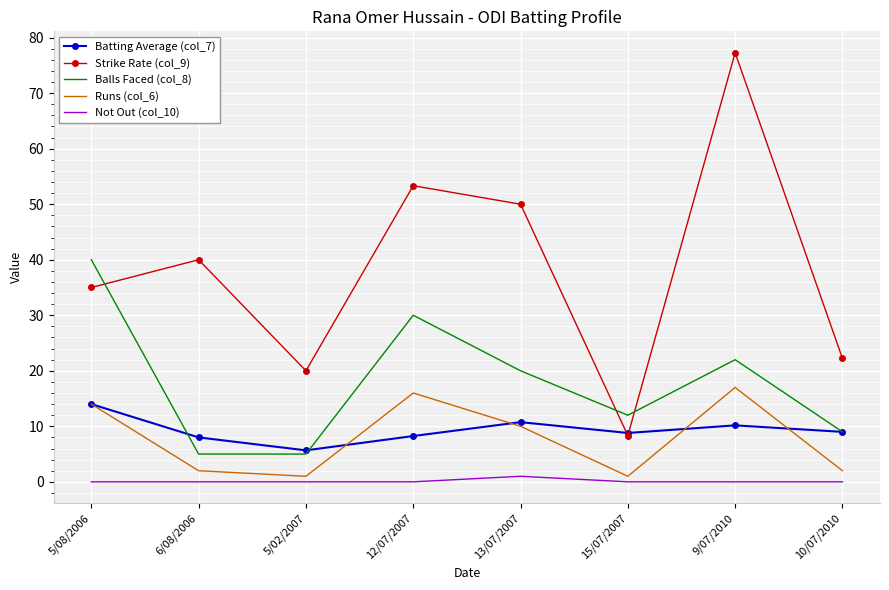

What is the spread (max minus min) of values at 10/07/2010?

22.2